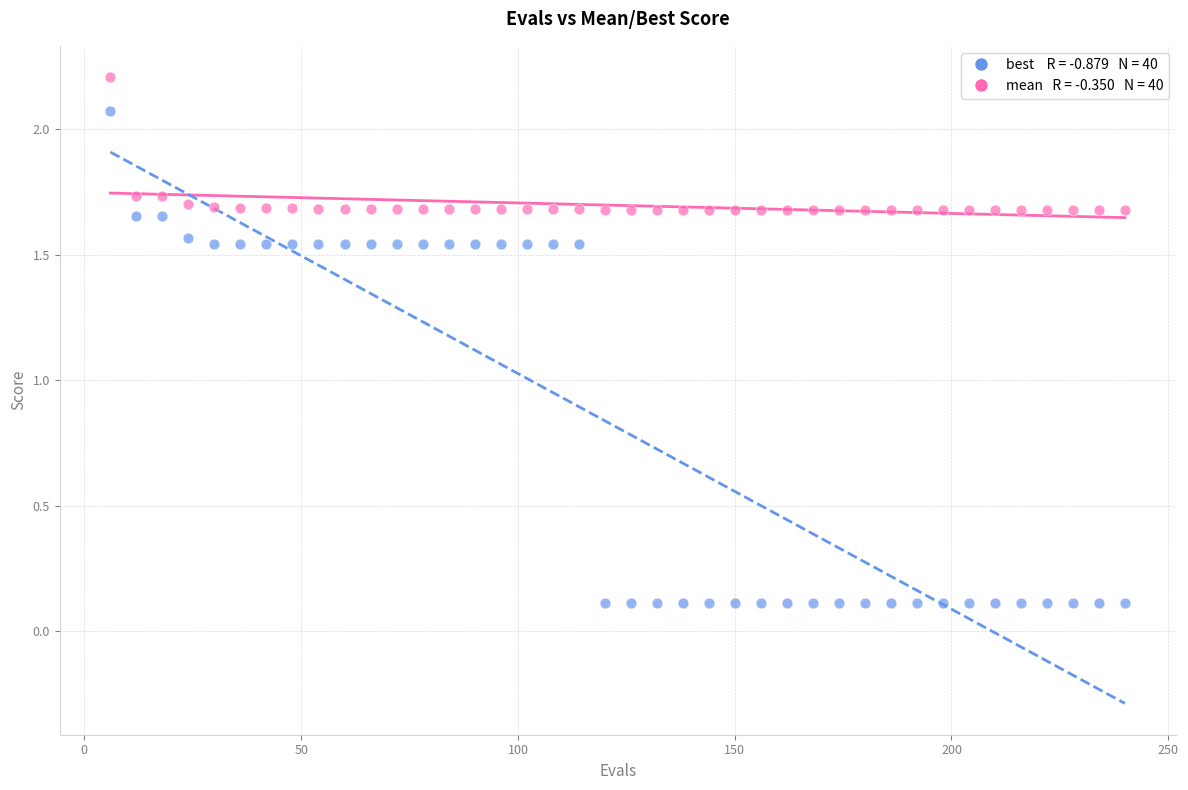

Across all data points, what is the range of Y values (max minus min)?

2.1